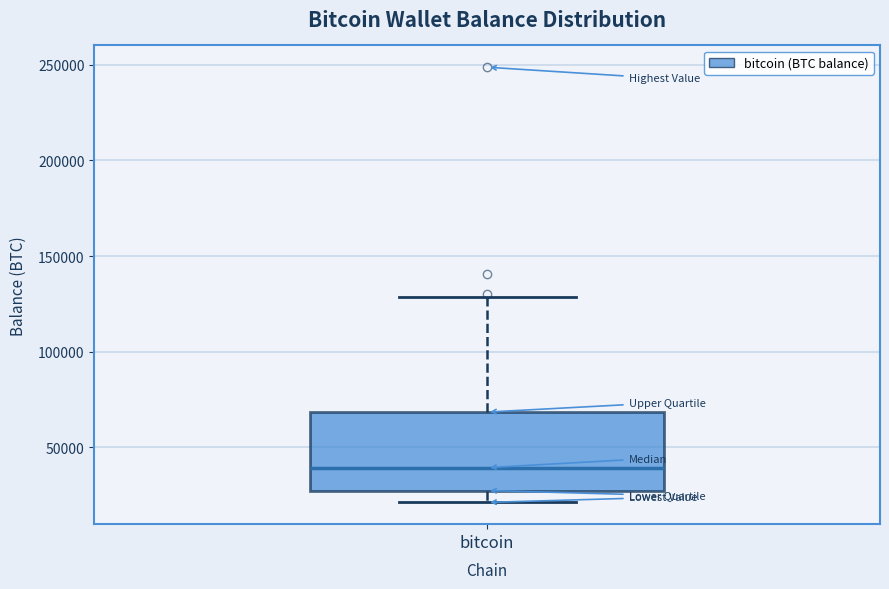

Transcribe this box plot: give where the median line is, the range the box spans, and where the two whiskers end, as read against the y-axis. The values are not printed on the chart, so give them approximately, as read against the axis.

median 40000, box 30000 to 70000, whiskers 20000 to 130000